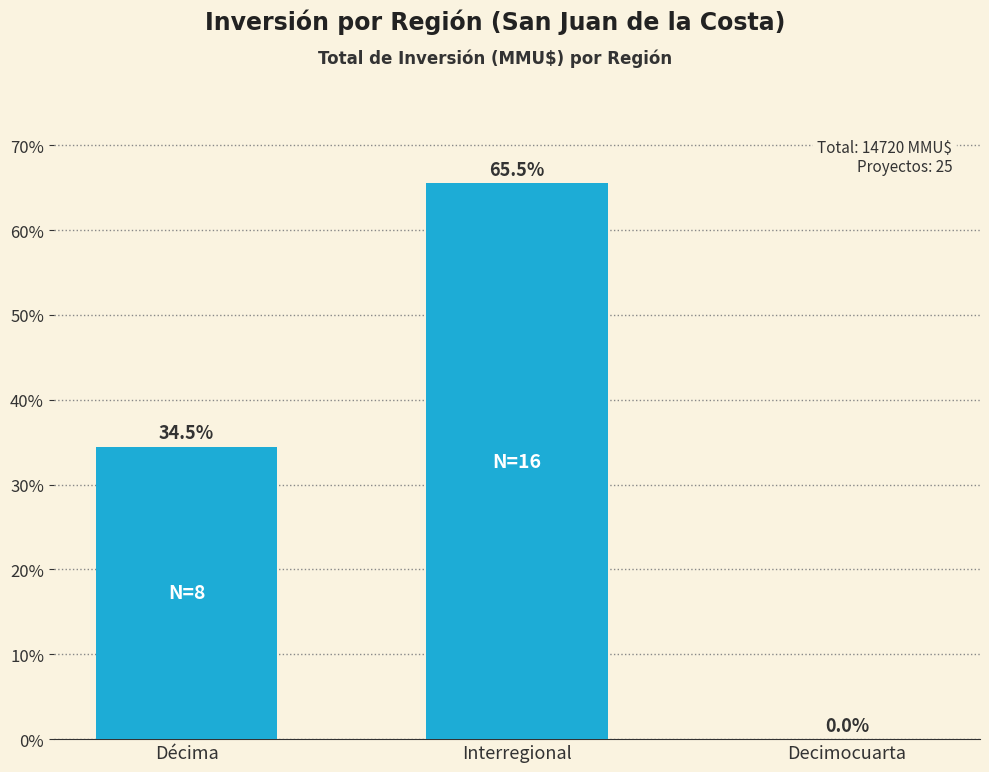

Reading left to right, transcribe all the data shown in this chart.

Décima=34.5	Interregional=65.5	Decimocuarta=0.0